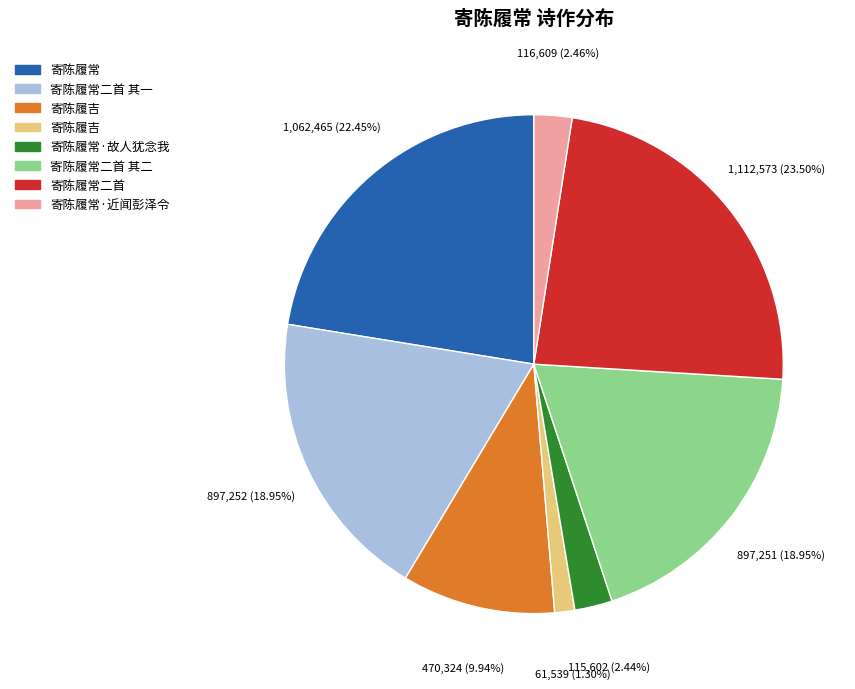

How many slices are in this pie chart?

8